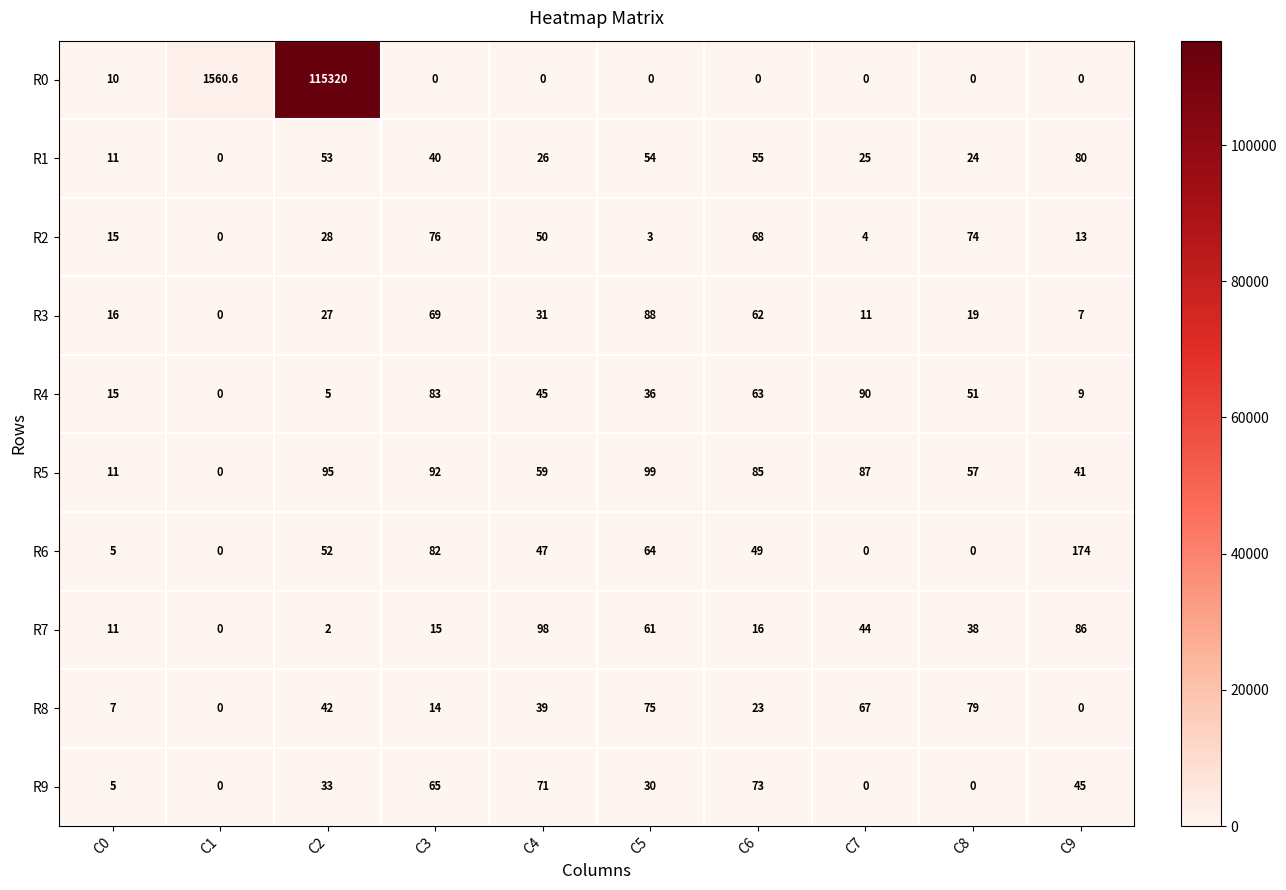

At which category is the sum across all series the highest?

C2